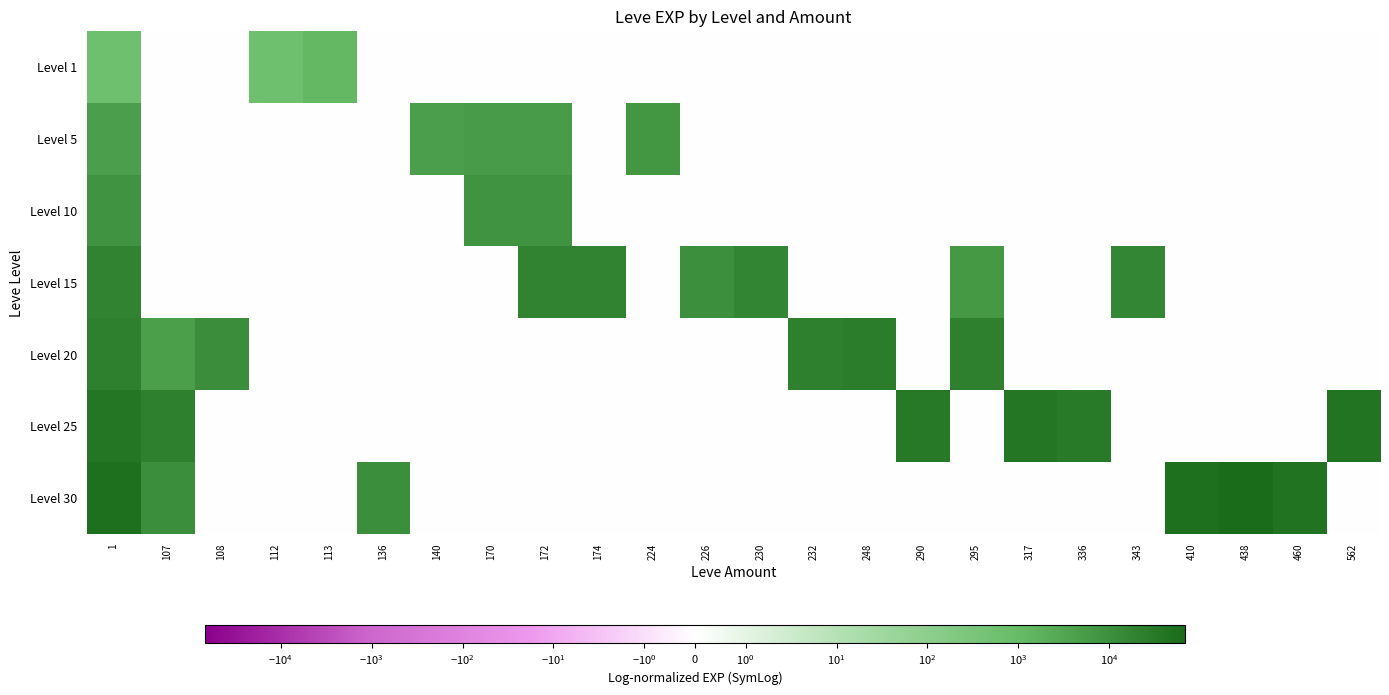

Which series has the widest spread of values?

Level 30